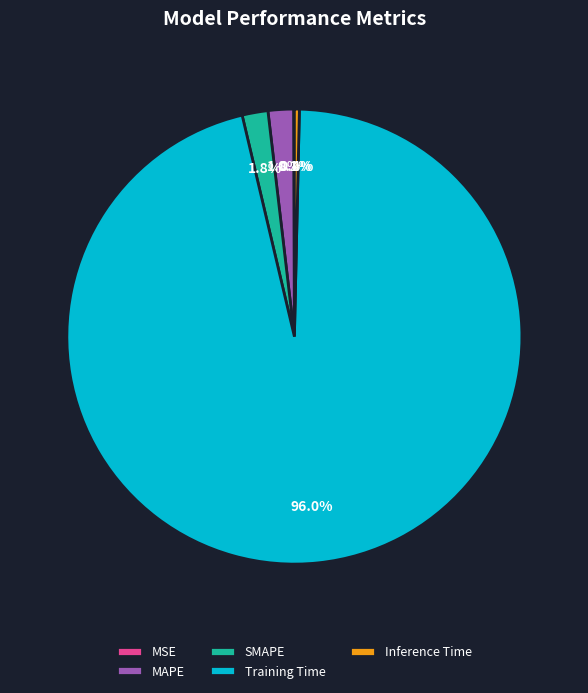

To the nearest percent, what is the average slice percentage?

20%